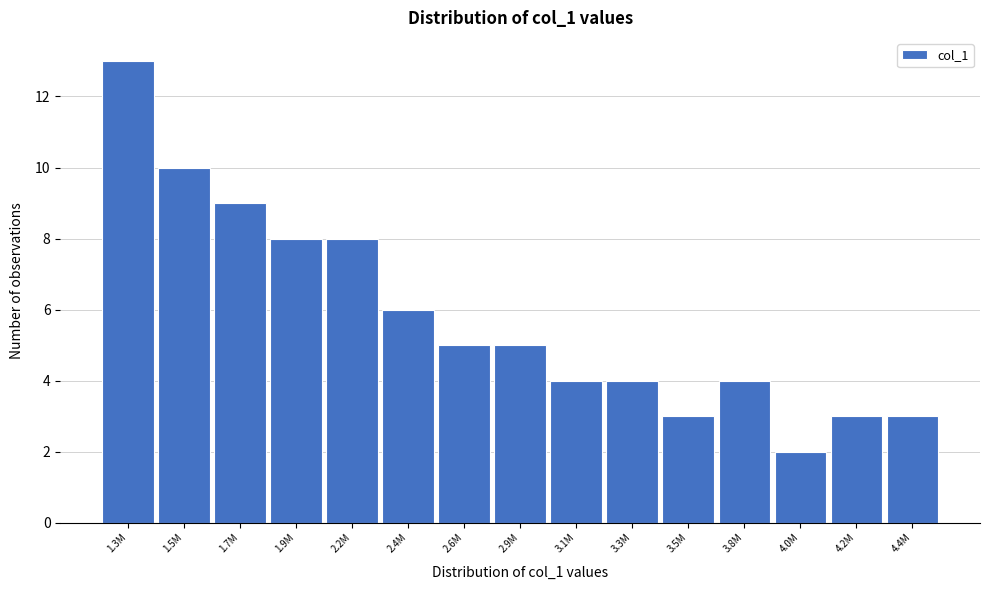

Reading left to right, transcribe all the data shown in this chart.

13	10	9	8	8	6	5	5	4	4	3	4	2	3	3